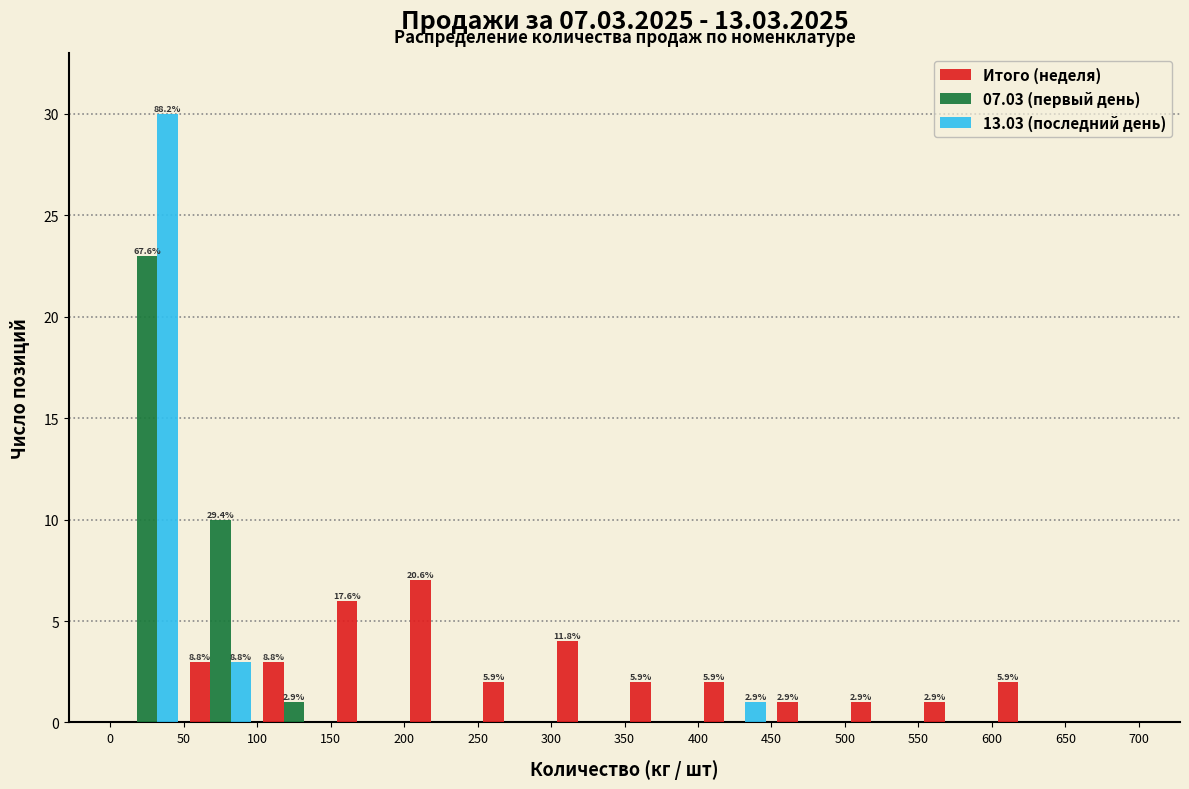

In the Итого (неделя) series, which range on the x-axis has the tallest bar?

200 to 250